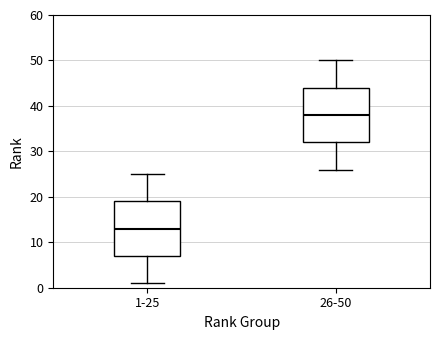

Where does the upper whisker of the box for 26-50 end on the y-axis? The values are not printed on the chart, so give them approximately, as read against the axis.

50